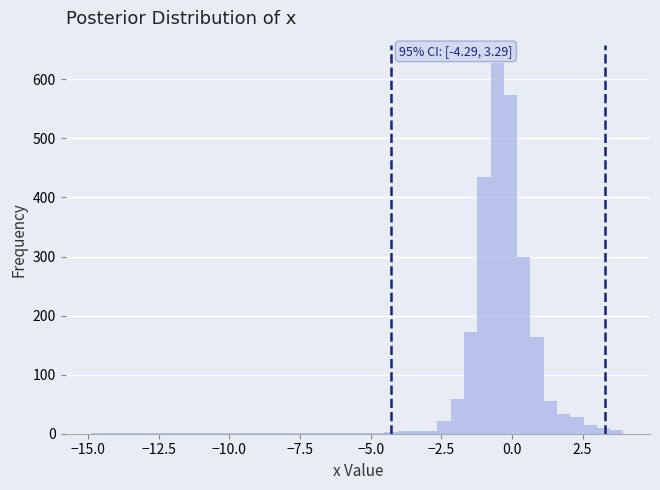

Read against the x-axis, roughly where is the centre of the tallest bar?

-0.5